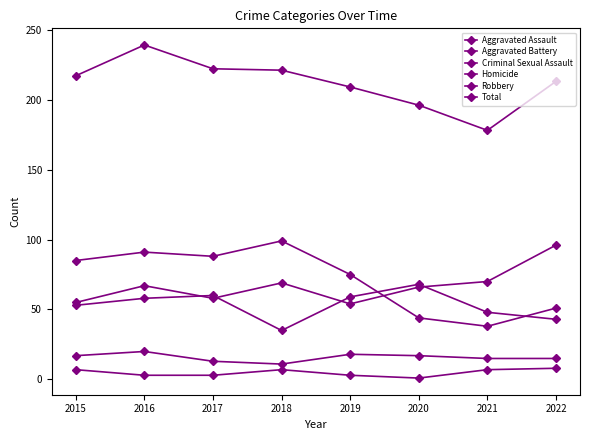

How many lines are shown in the chart?

6